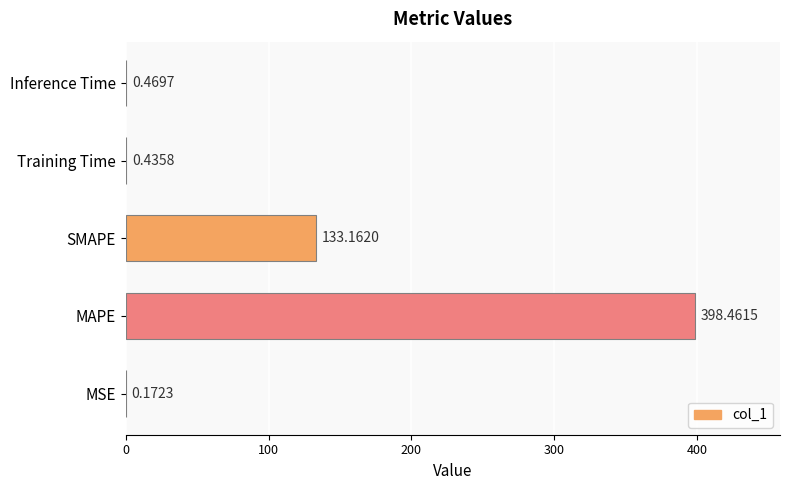

Which has a higher value, Inference Time or SMAPE?

SMAPE